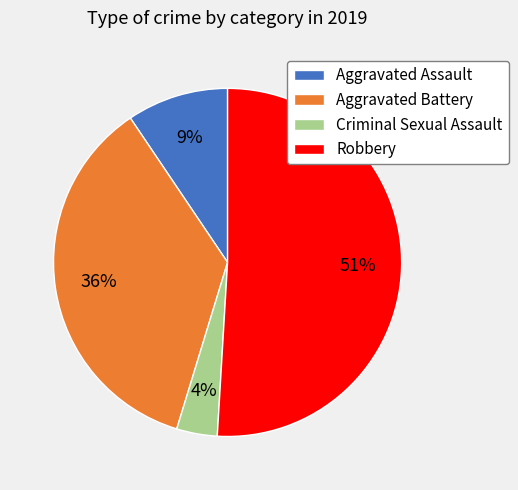

Rank the categories by value from highest to lowest.

Robbery, Aggravated Battery, Aggravated Assault, Criminal Sexual Assault